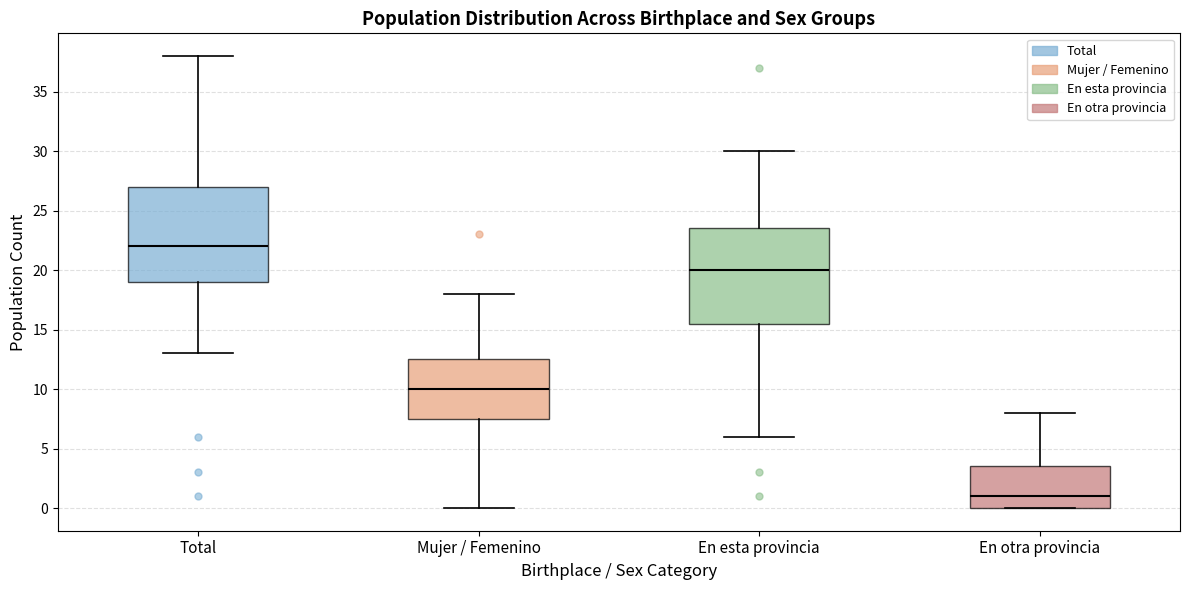

Reading left to right, transcribe this box plot: for each box, give where its median line is, the range the box spans, and where its two whiskers end, as read against the y-axis. The values are not printed on the chart, so give them approximately, as read against the axis.

Total: median 22.0, box 19.0 to 27.0, whiskers 13.0 to 38.0
Mujer / Femenino: median 10.0, box 7.5 to 12.5, whiskers 0.0 to 18.0
En esta provincia: median 20.0, box 15.5 to 23.5, whiskers 6.0 to 30.0
En otra provincia: median 1.0, box 0.0 to 3.5, whiskers 0.0 to 8.0